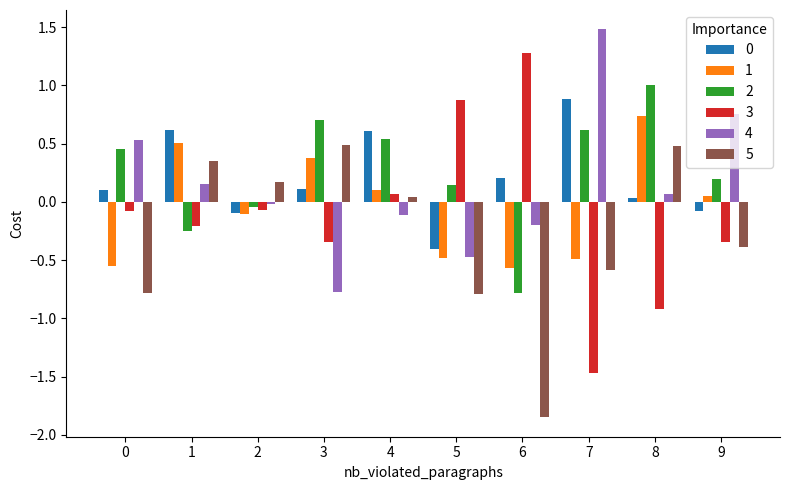

True or false: 3 has a value of -2.5 at 7.

False